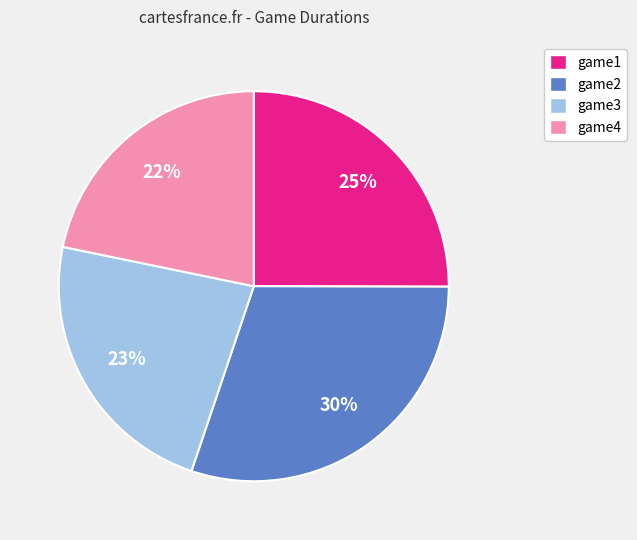

What percentage is the game4 slice, to the nearest percent?

22%